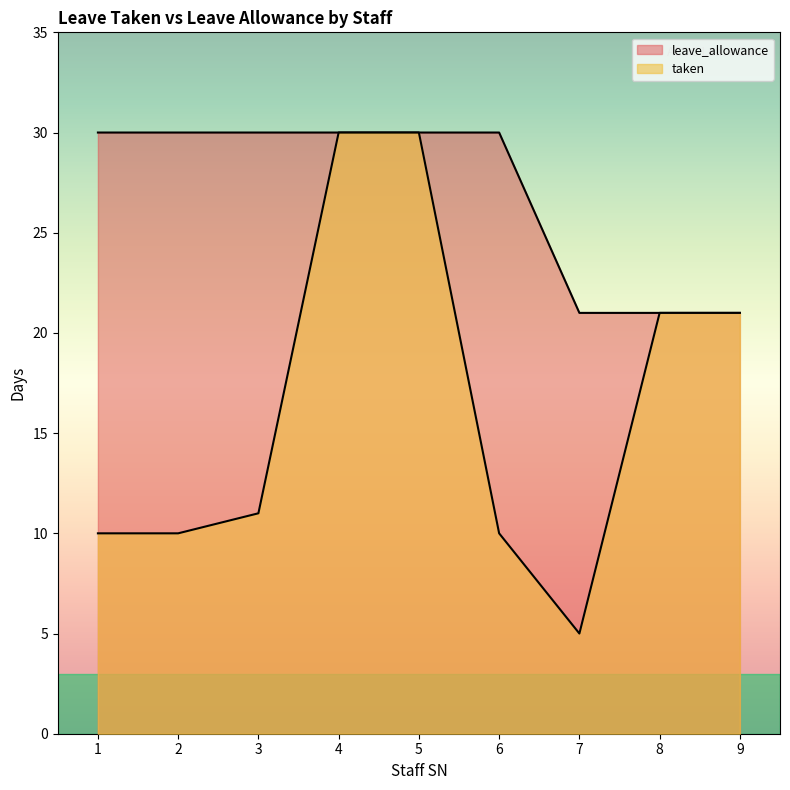

What is the value of the leave_allowance point at the 1st from the left?

30